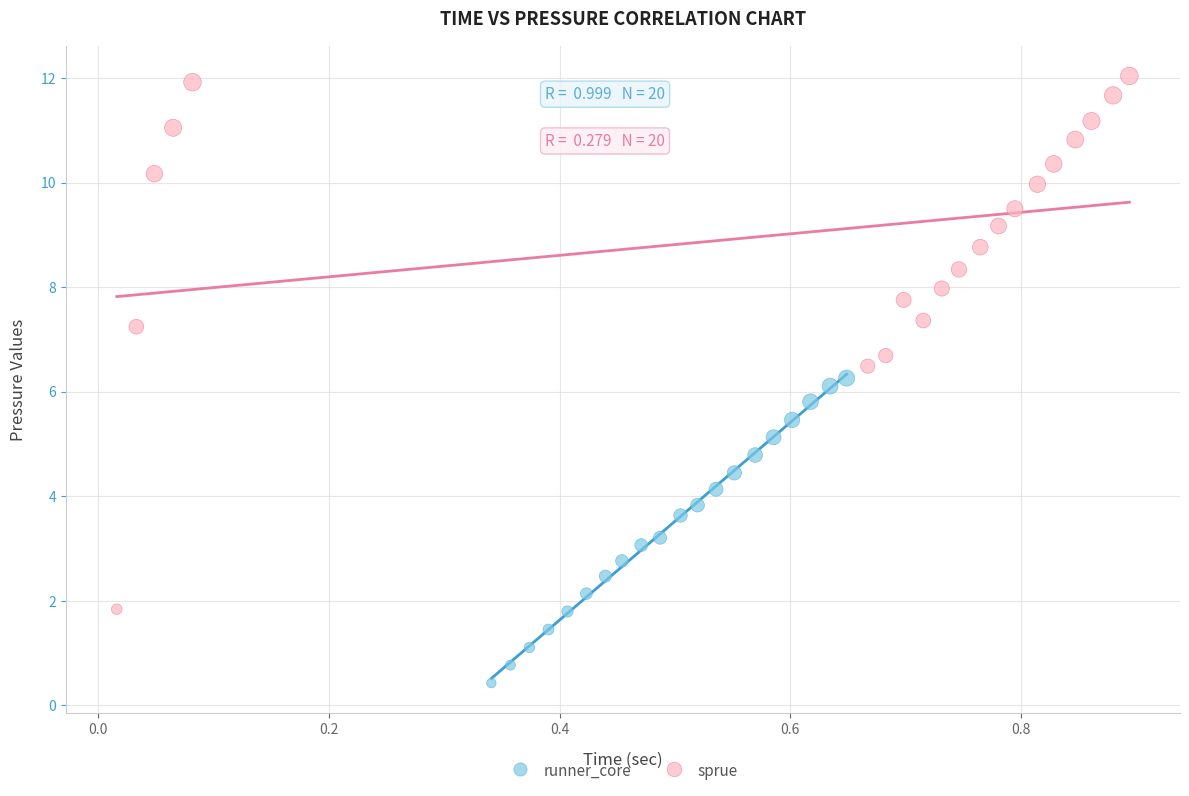

Which series has the widest spread of Y values?

sprue